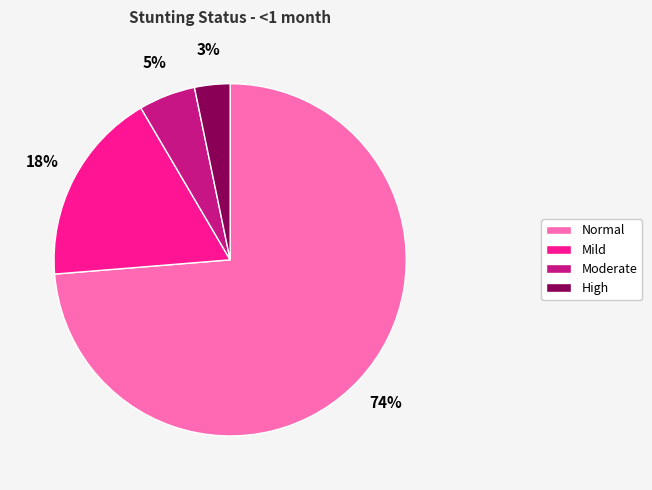

Is there a majority slice in this chart?

Yes